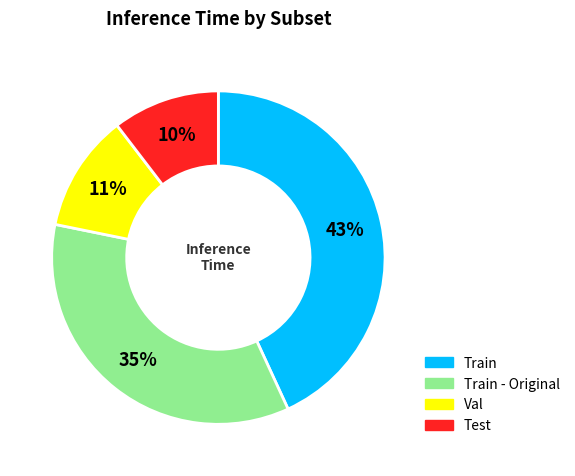

To the nearest percent, what is the difference between the largest and smallest slice percentages?

33%